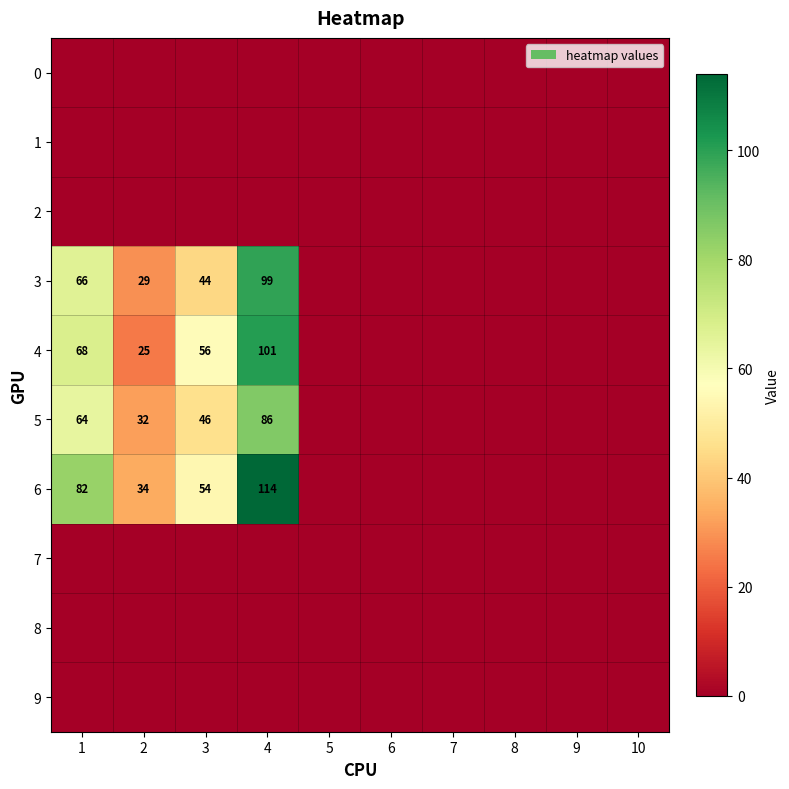

The 9 series shows 0 at 8. True or false?

True